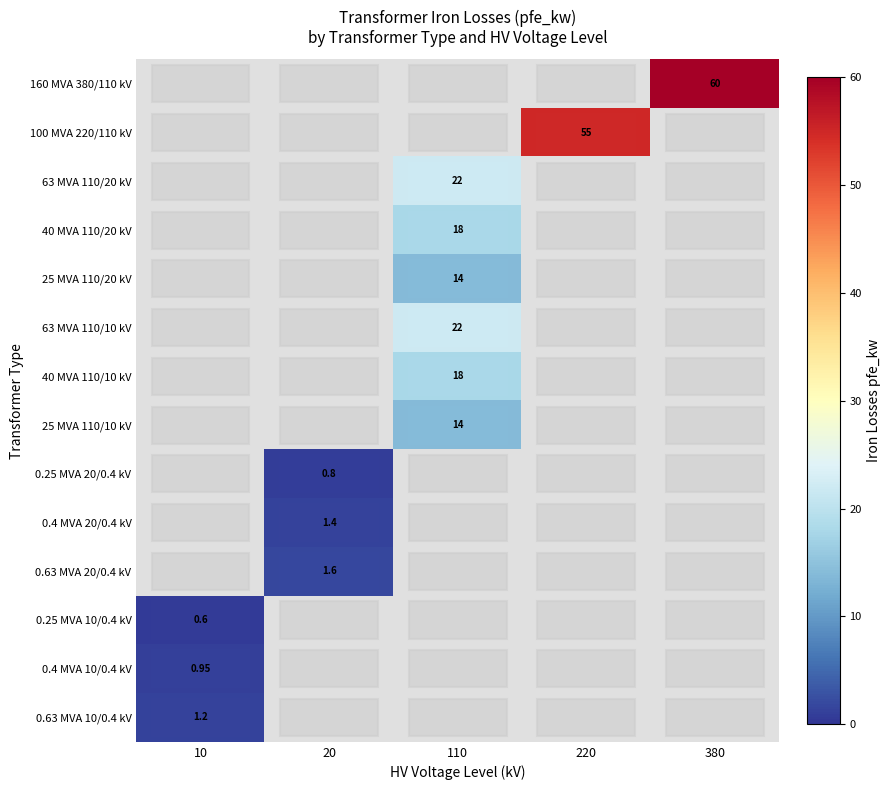

List the series in order of their peak value, lowest first.

0.25 MVA 10/0.4 kV, 0.25 MVA 20/0.4 kV, 0.4 MVA 10/0.4 kV, 0.63 MVA 10/0.4 kV, 0.4 MVA 20/0.4 kV, 0.63 MVA 20/0.4 kV, 25 MVA 110/20 kV, 25 MVA 110/10 kV, 40 MVA 110/20 kV, 40 MVA 110/10 kV, 63 MVA 110/20 kV, 63 MVA 110/10 kV, 100 MVA 220/110 kV, 160 MVA 380/110 kV